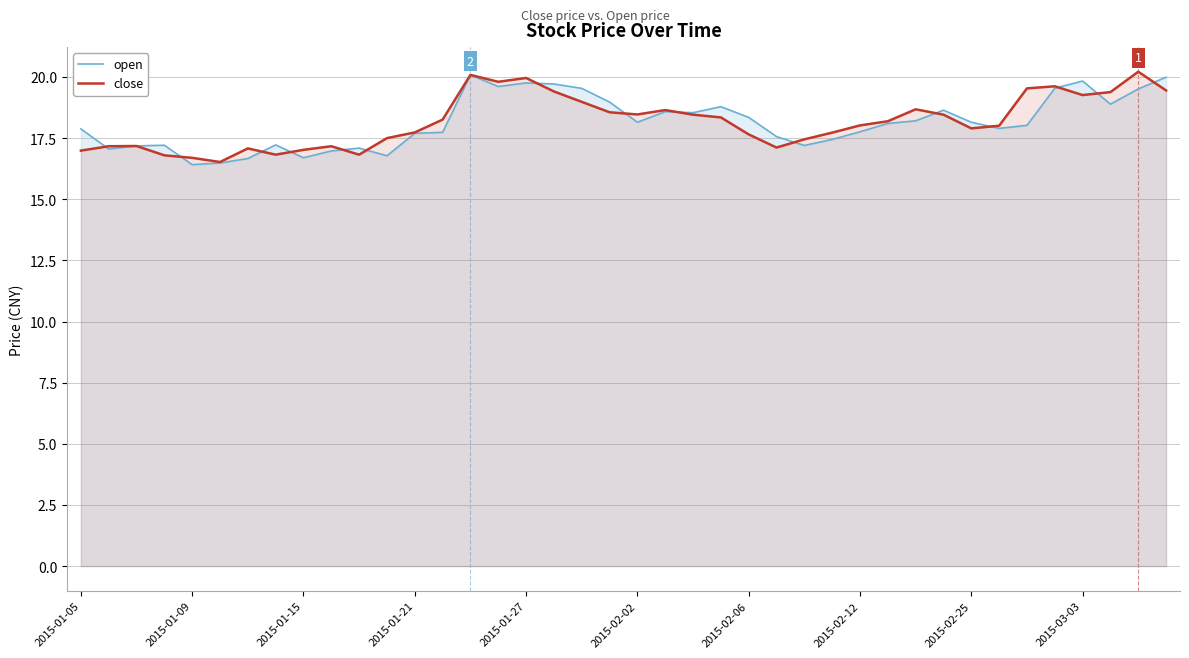

Rank the series at 10 from lowest to highest value.

close, open